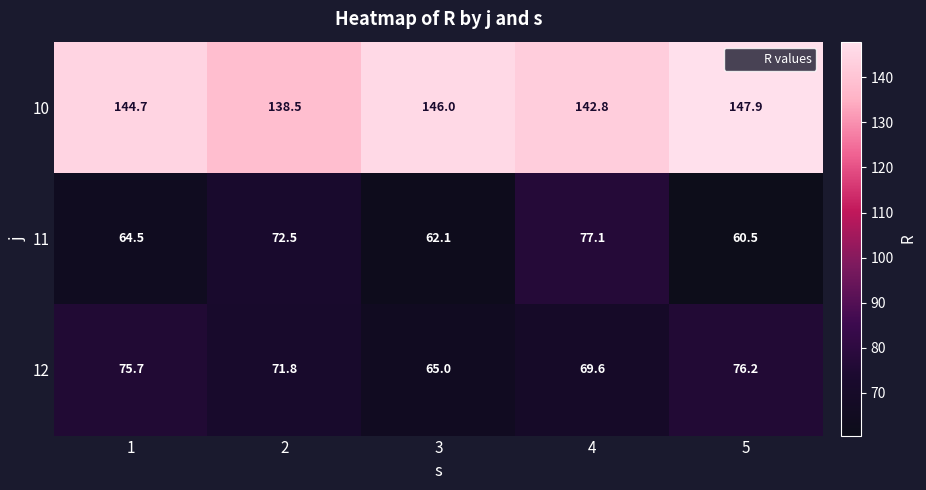

How many values in the 12 series exceed 71?

3